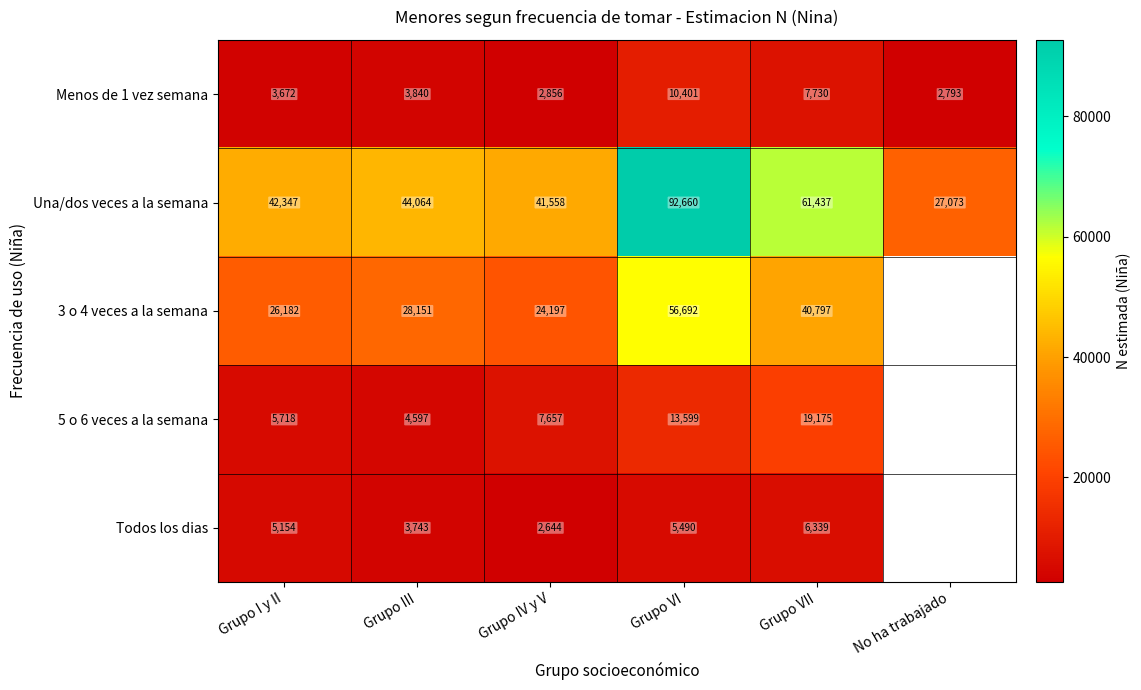

At which label does Una/dos veces a la semana reach its peak?

Grupo VI